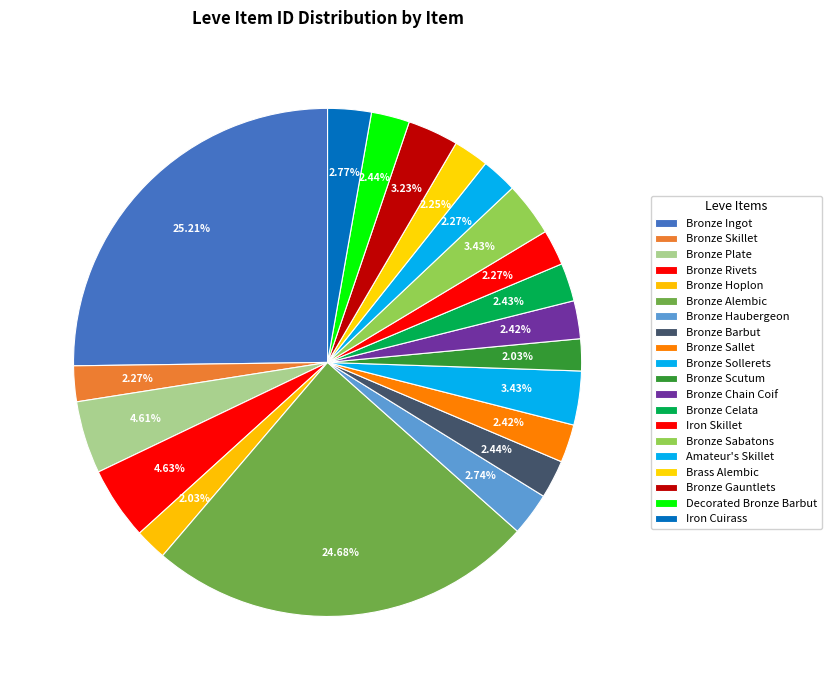

The Bronze Rivets slice represents 15% of the pie. True or false?

False